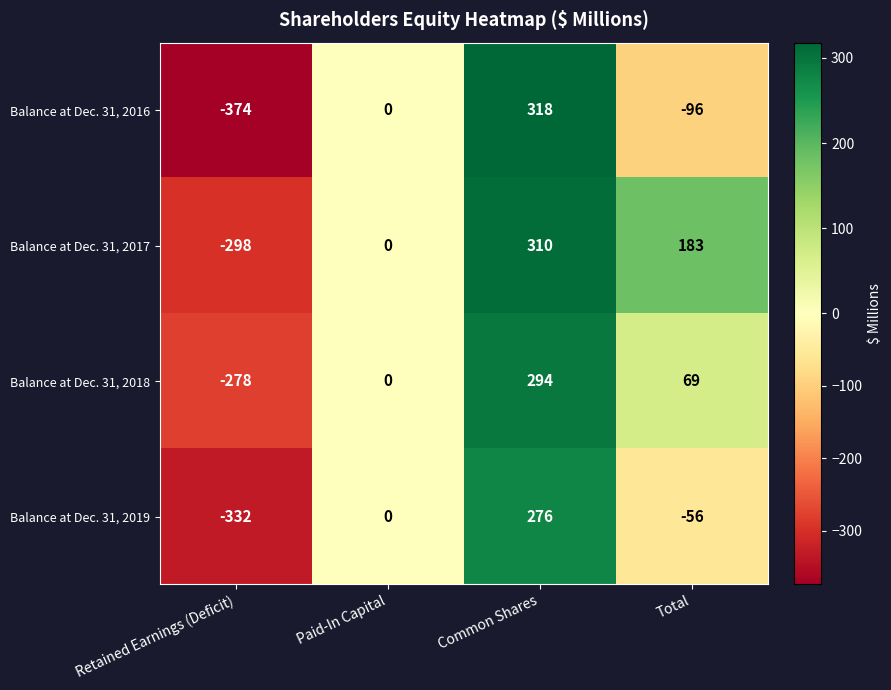

Reading right to left, list all the values displayed in this chart.

Balance at Dec. 31, 2016: -96	318	0	-374
Balance at Dec. 31, 2017: 183	310	0	-298
Balance at Dec. 31, 2018: 69	294	0	-278
Balance at Dec. 31, 2019: -56	276	0	-332